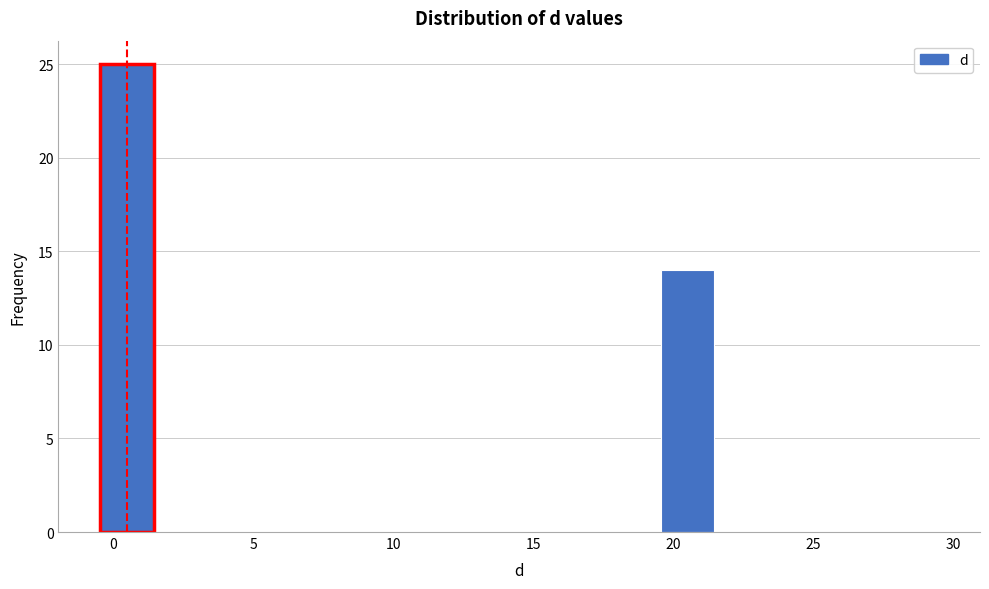

What is the height of the bar covering -0.5 to 1.5 on the x-axis? The values are not printed on the chart, so give them approximately, as read against the axis.

25